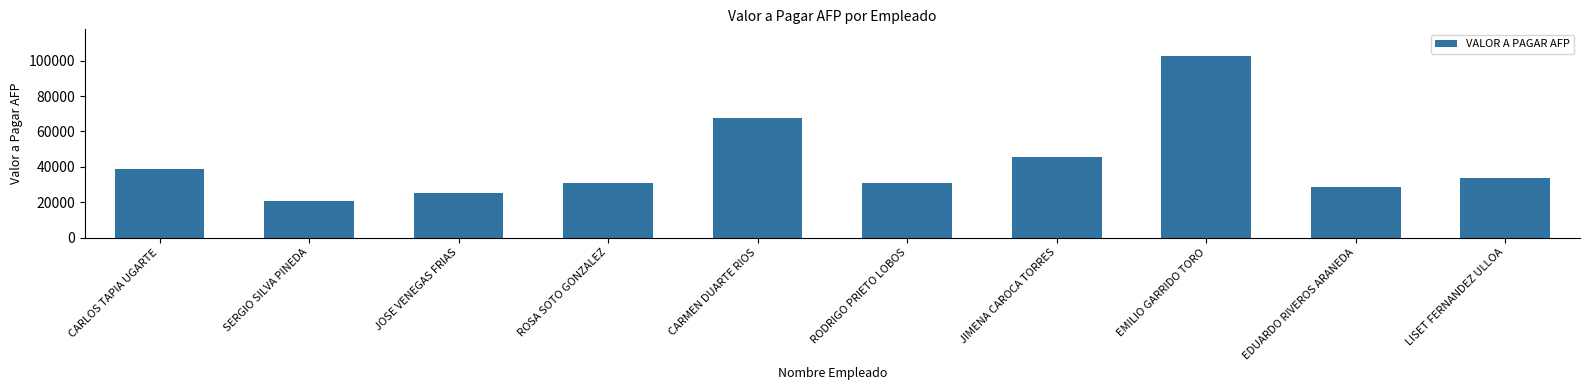

The chart shows a value of 20784.0 at SERGIO SILVA PINEDA. True or false?

True